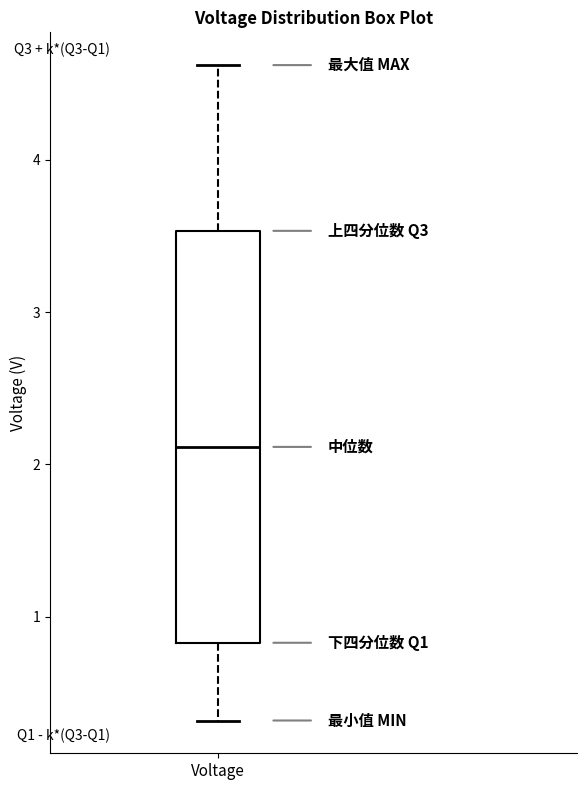

Read this box plot against the y-axis: the position of the median line, the range covered by the box, and the ends of both whiskers. The values are not printed on the chart, so give them approximately, as read against the axis.

median 2.1, box 0.8 to 3.5, whiskers 0.3 to 4.6